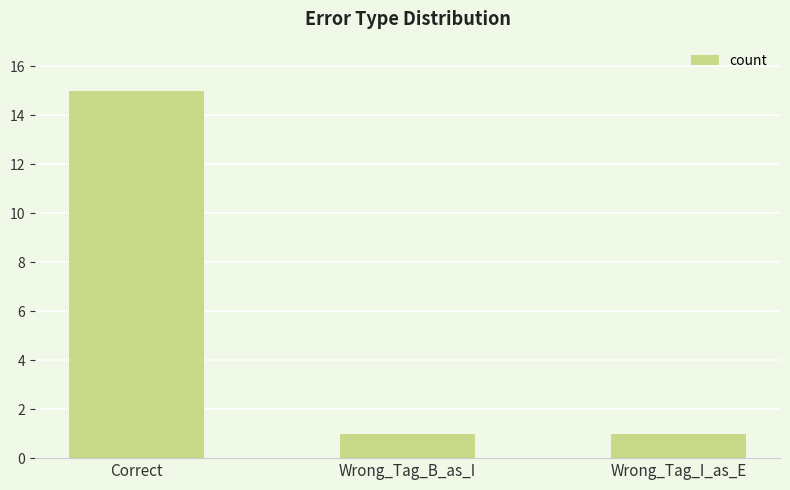

Reading left to right, list all the values displayed in this chart.

Correct=15	Wrong_Tag_B_as_I=1	Wrong_Tag_I_as_E=1